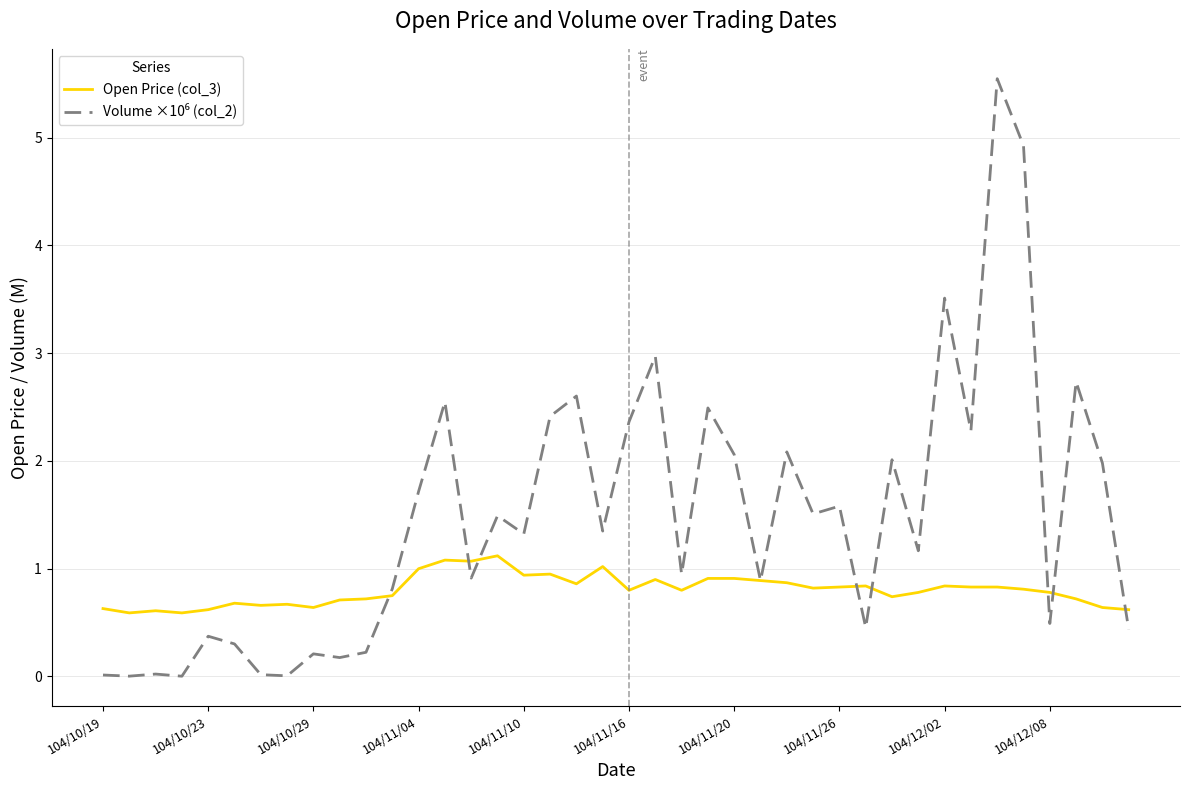

What is the minimum value for Open Price (col_3)?

0.6